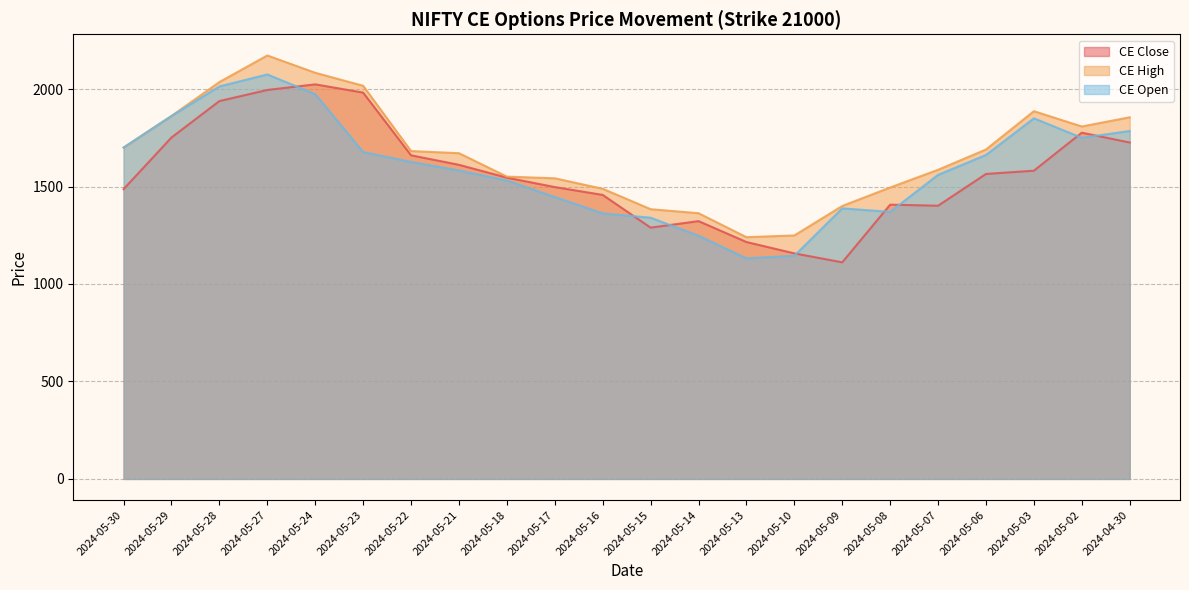

What is the difference between the highest and lowest values at 2024-05-10?

104.2